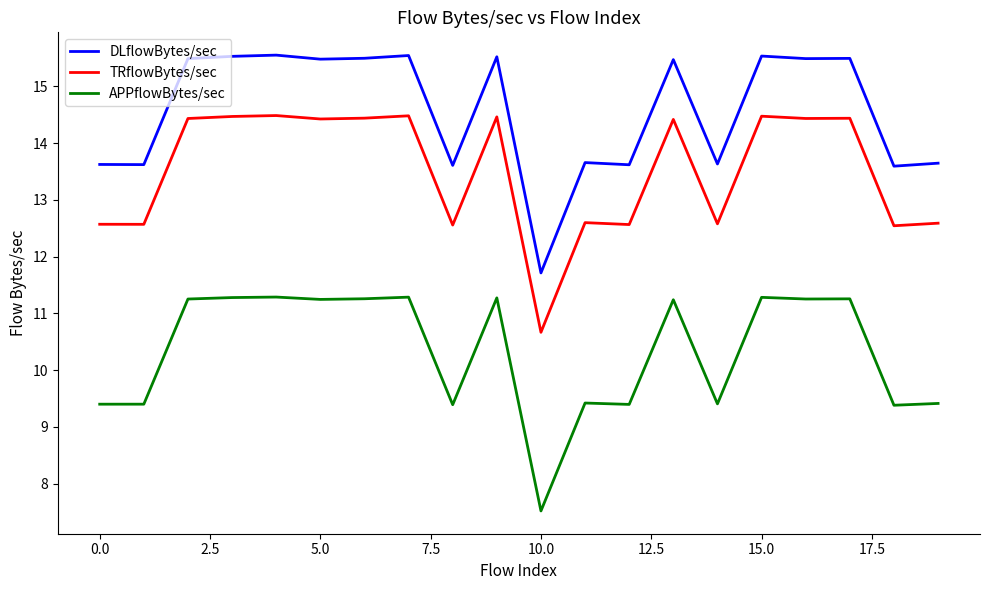

True or false: APPflowBytes/sec and TRflowBytes/sec cross at least once.

False